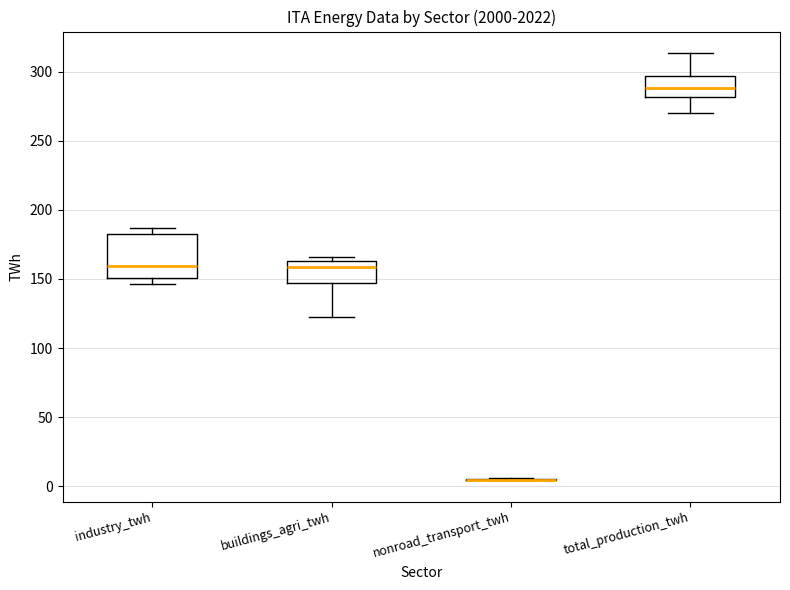

Where does the lower whisker of the box for buildings_agri_twh end on the y-axis? The values are not printed on the chart, so give them approximately, as read against the axis.

125